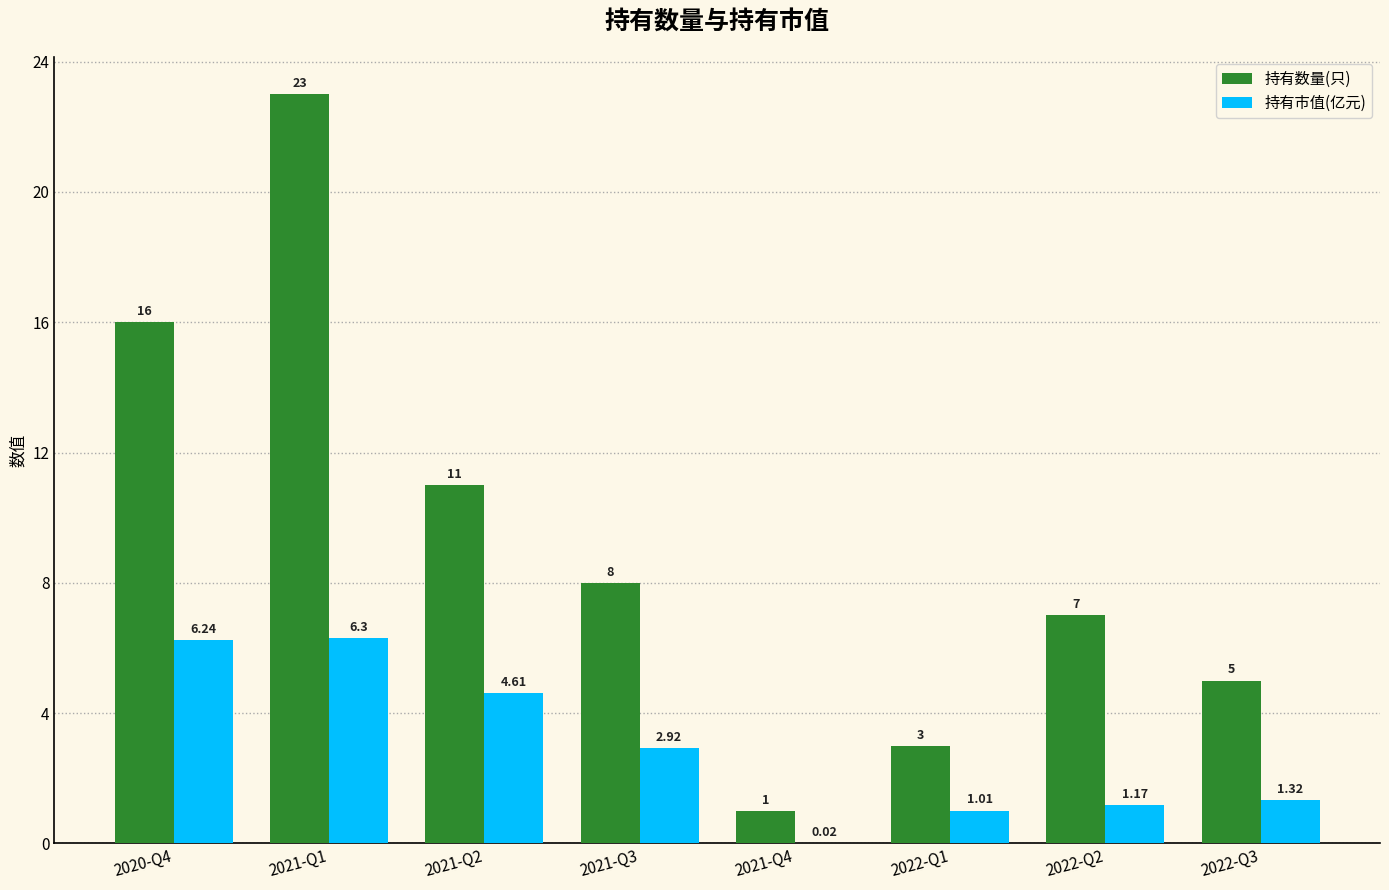

Is the value of 持有数量(只) at 2022-Q1 greater than the value of 持有市值(亿元) at 2021-Q2?

No